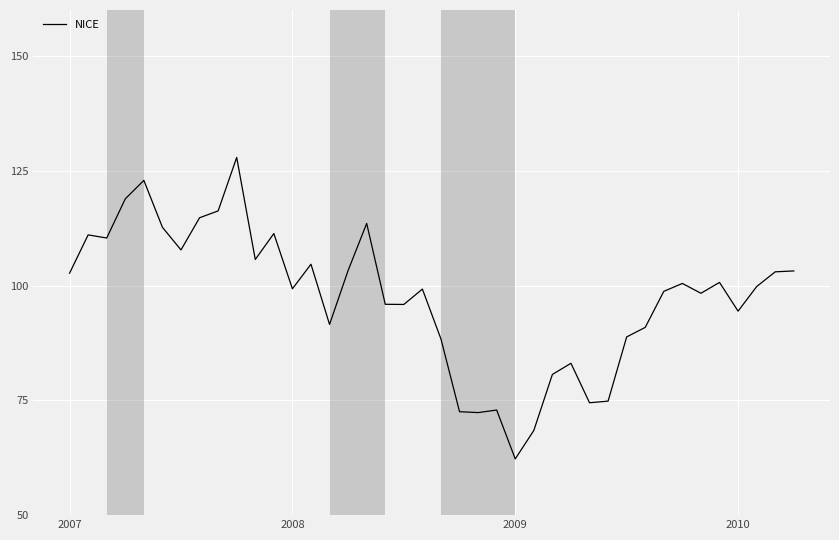

What is the difference between the maximum and minimum values?

65.7